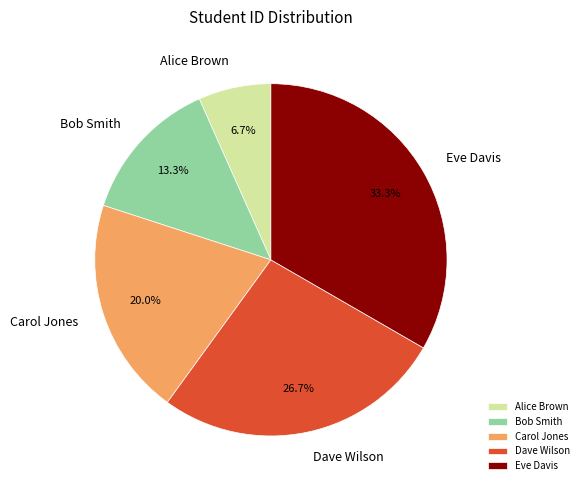

Does any single category account for the majority?

No